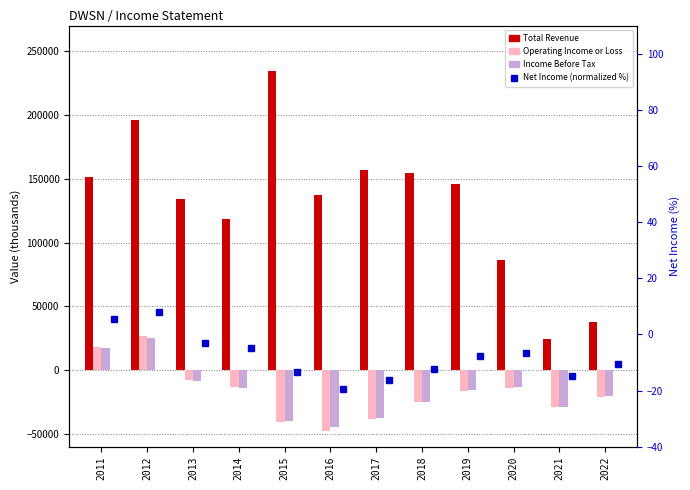

Are the bars grouped side by side (vs. stacked)?

Yes